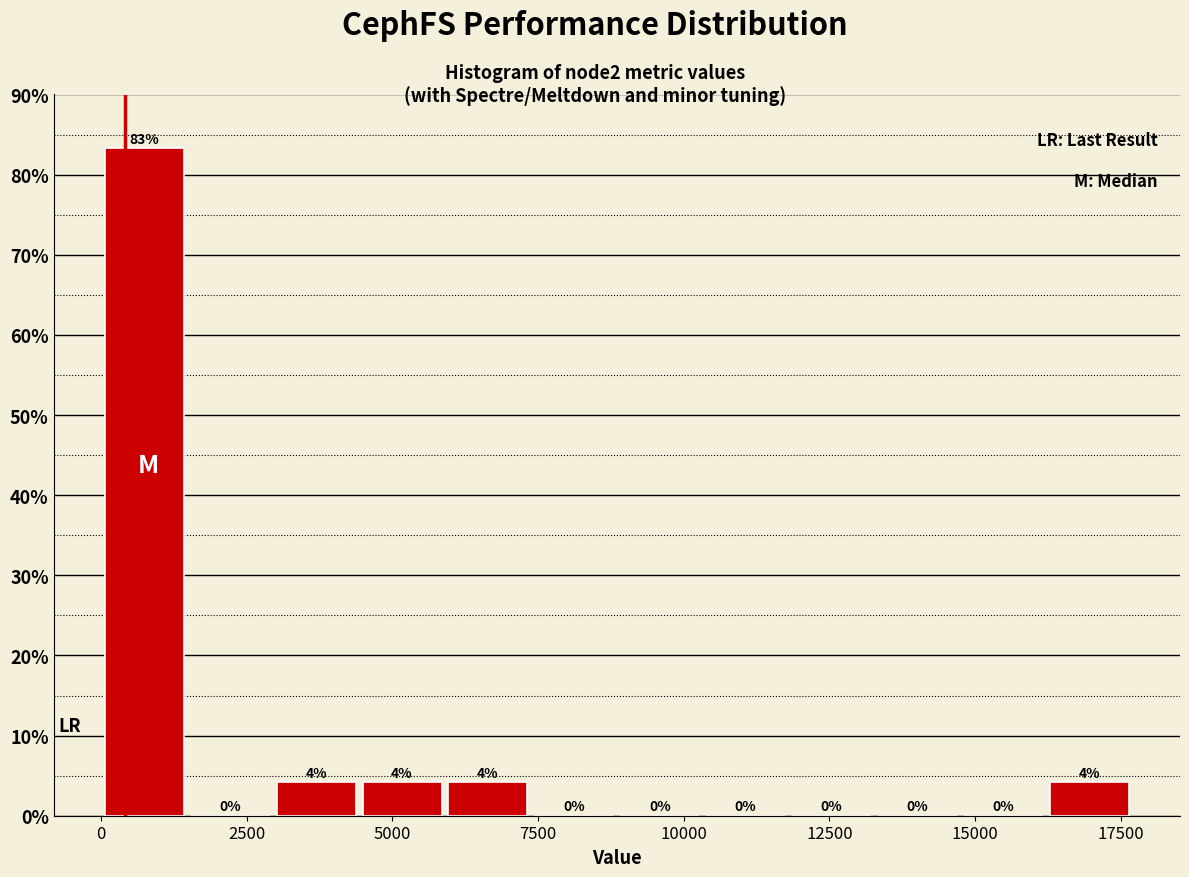

Read against the x-axis, roughly where is the centre of the tallest bar?

500